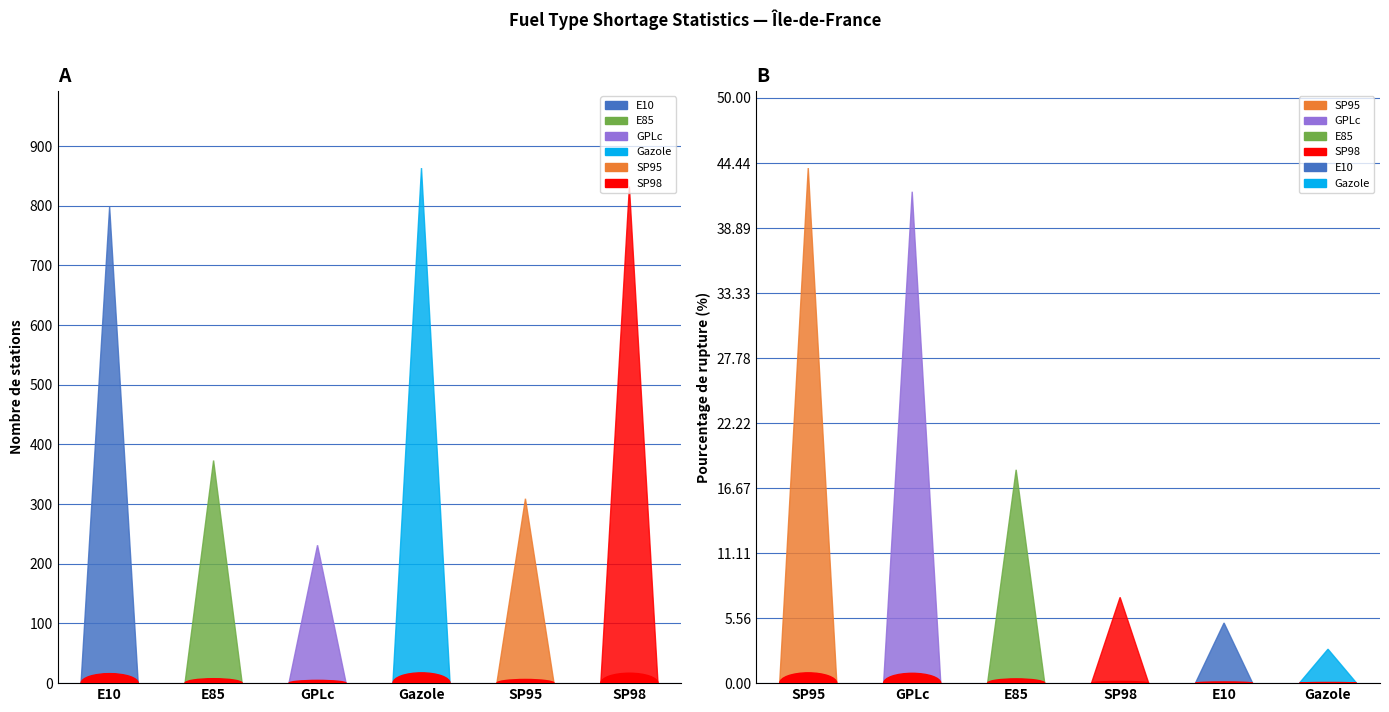

What is the sum of all pourcentage_rupture values?

119.6